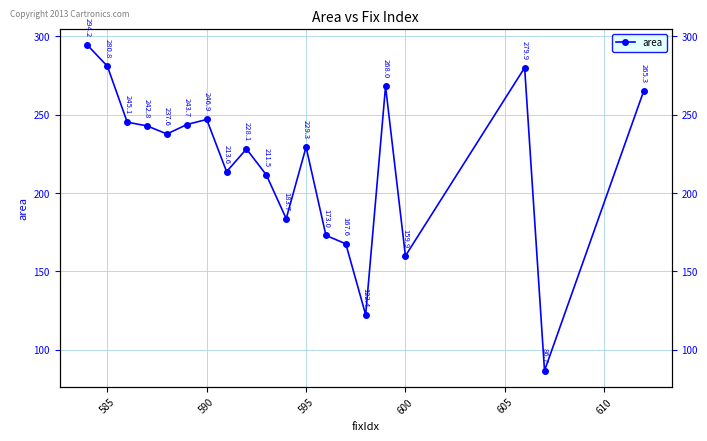

How many values are below 237?

10